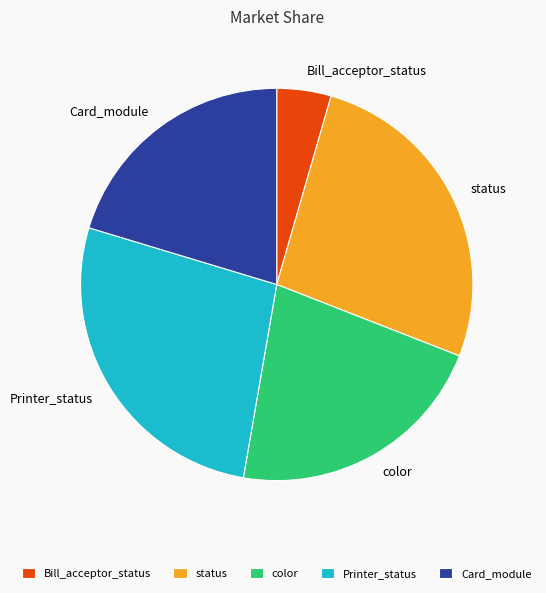

Combined, do Bill_acceptor_status and status account for over 50%?

No